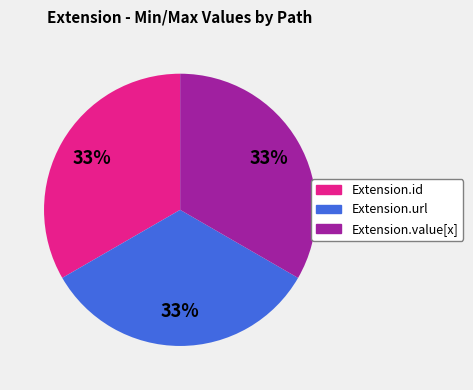

How many segments does this pie chart have?

3